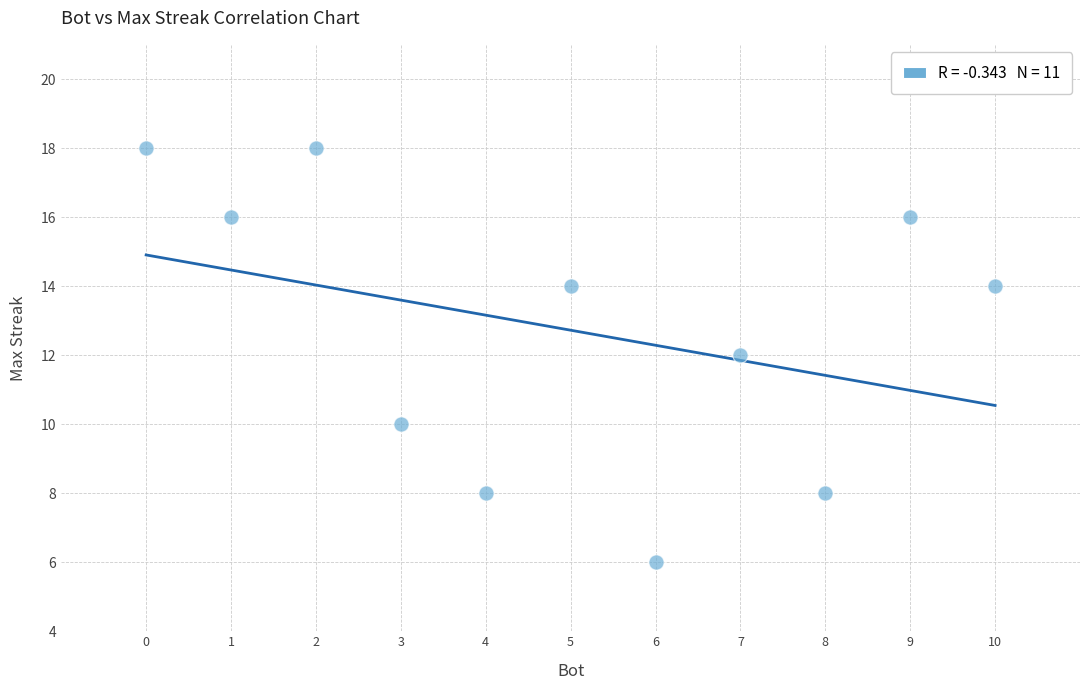

What is the average Y value?

13